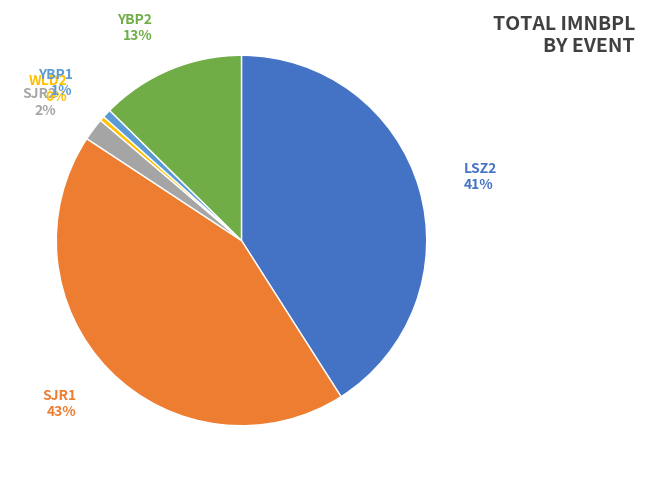

To the nearest percent, what is the average slice percentage?

17%